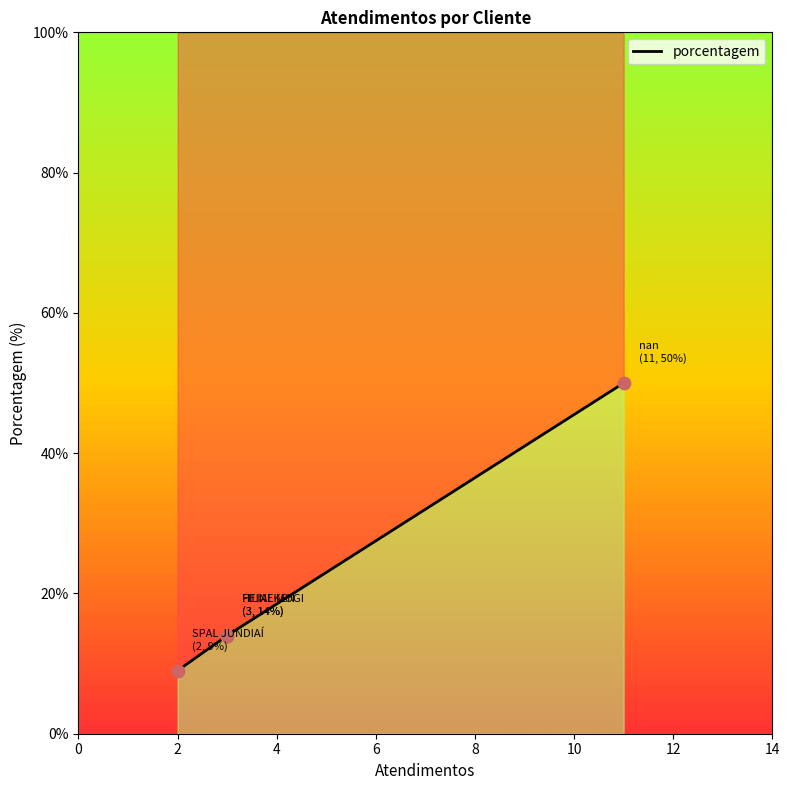

Between 4 and 0, which is larger?

4